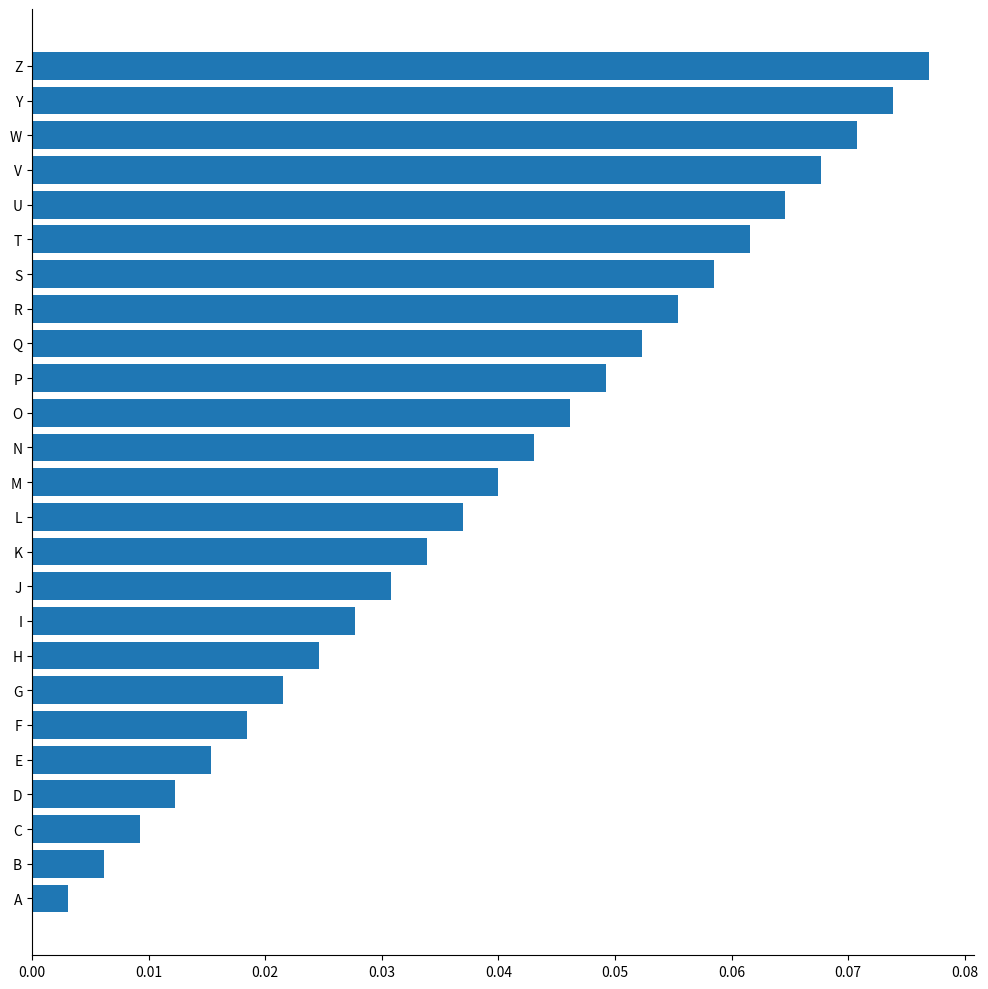

Rank the categories by value from lowest to highest.

A, B, C, D, E, F, G, H, I, J, K, L, M, N, O, P, Q, R, S, T, U, V, W, Y, Z